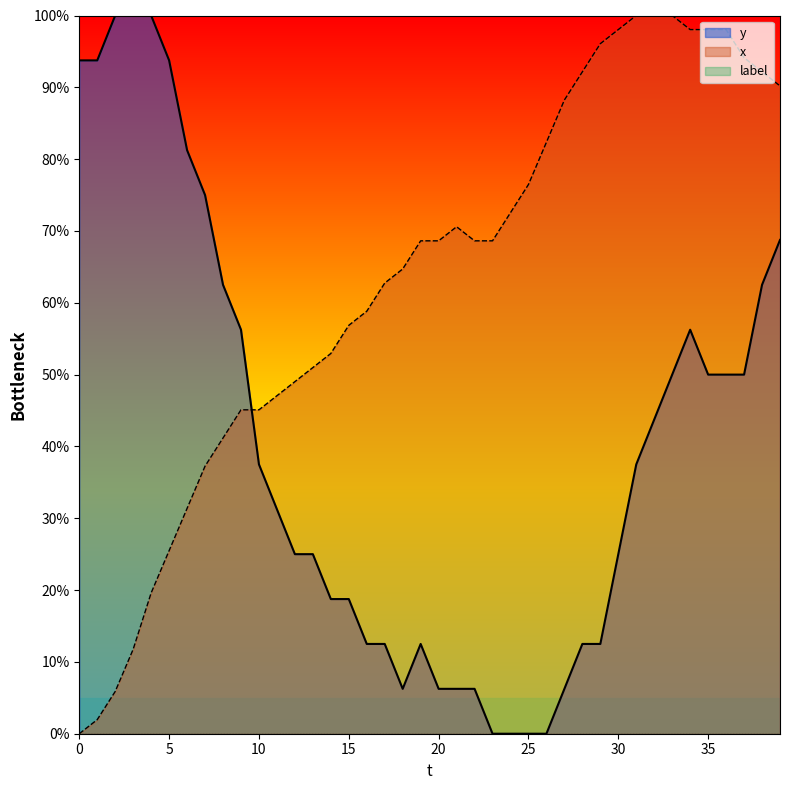

Which series has the largest total across all categories?

x